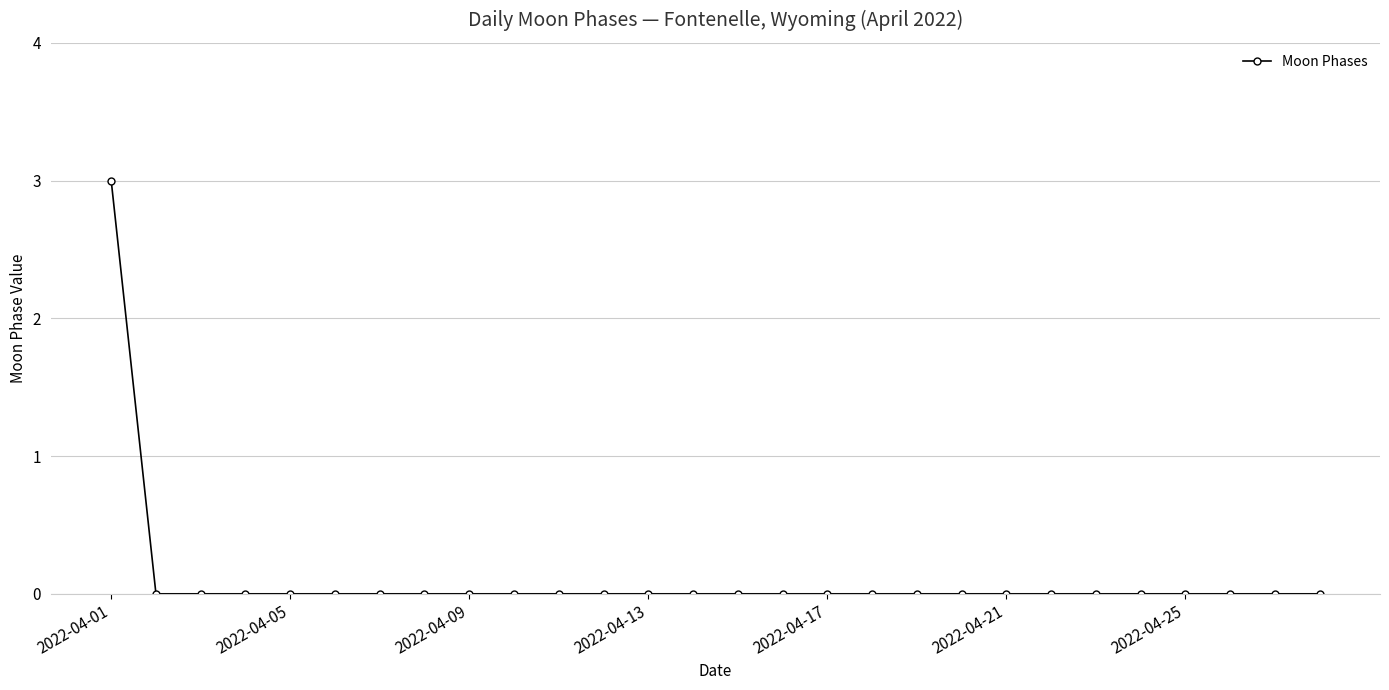

What is the maximum value shown in the chart?

3